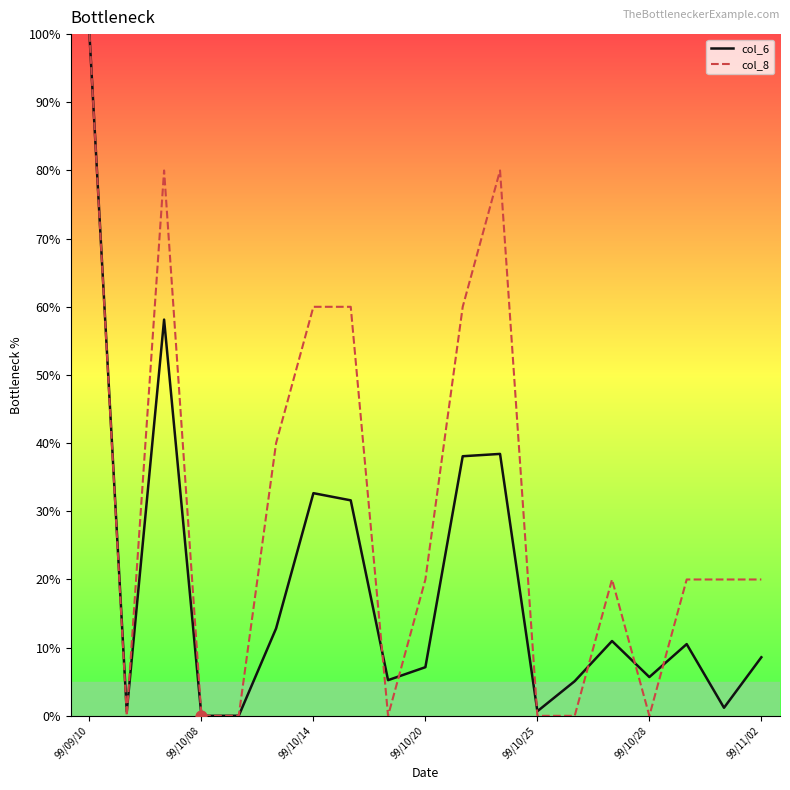

Which series has the largest total across all categories?

col_8